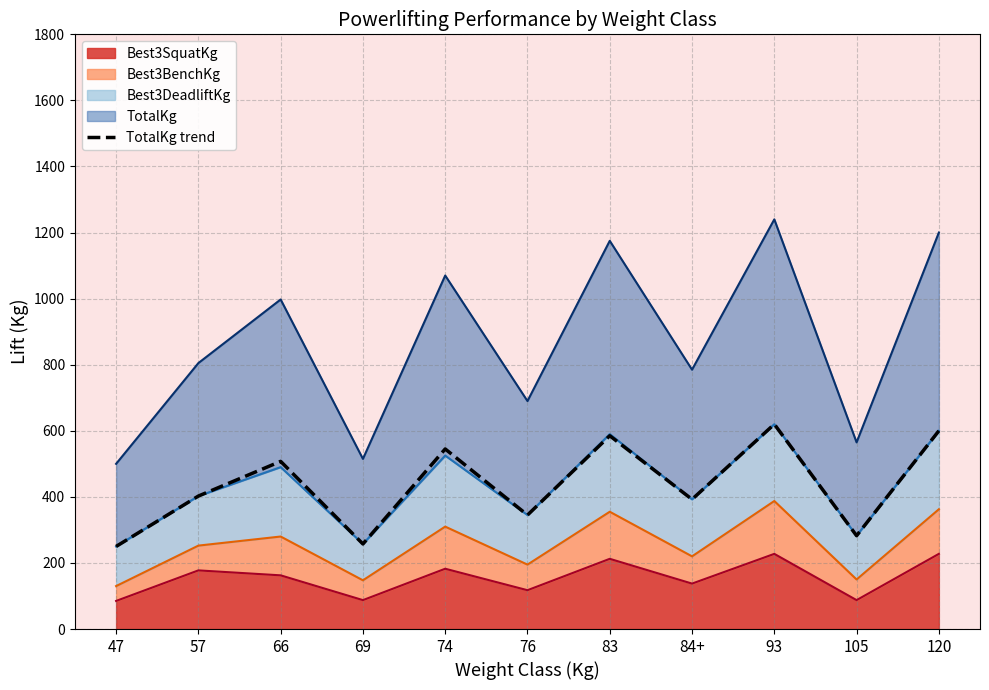

What is the label of the 8th point from the left?

84+